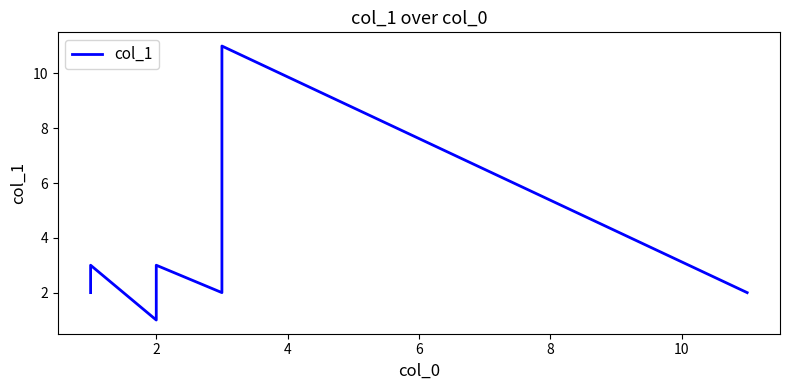

Reading right to left, extract all data points from this chart.

2	11	2	3	1	3	2